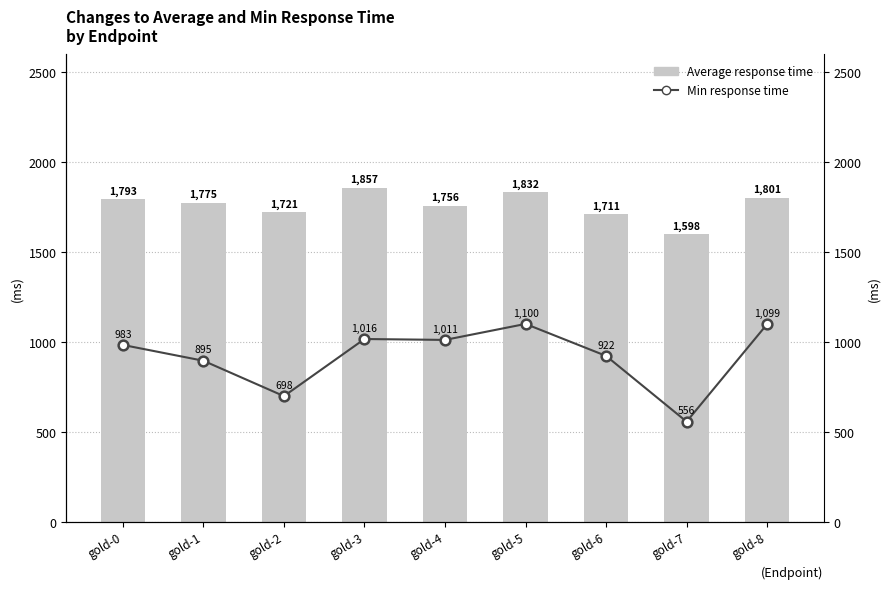

What is the sum of the Average response time values at gold-7 and gold-5?

3430